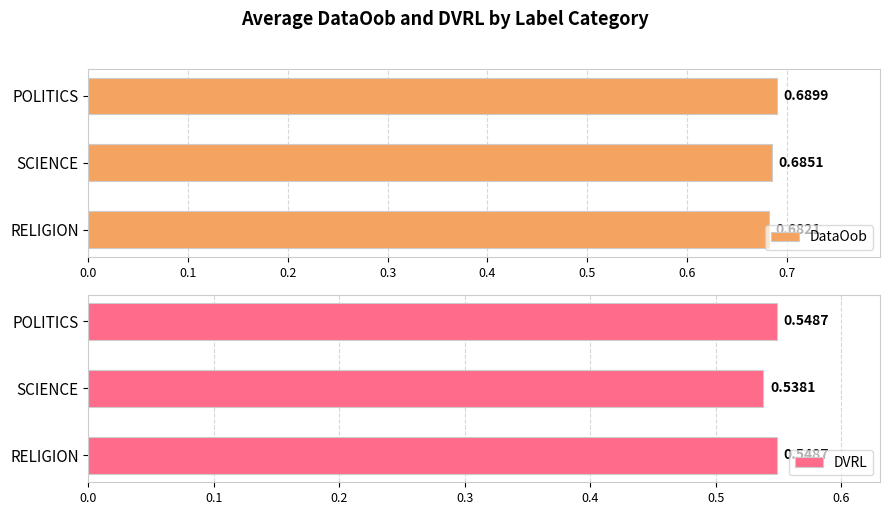

At how many categories does at least one series exceed 0?

3